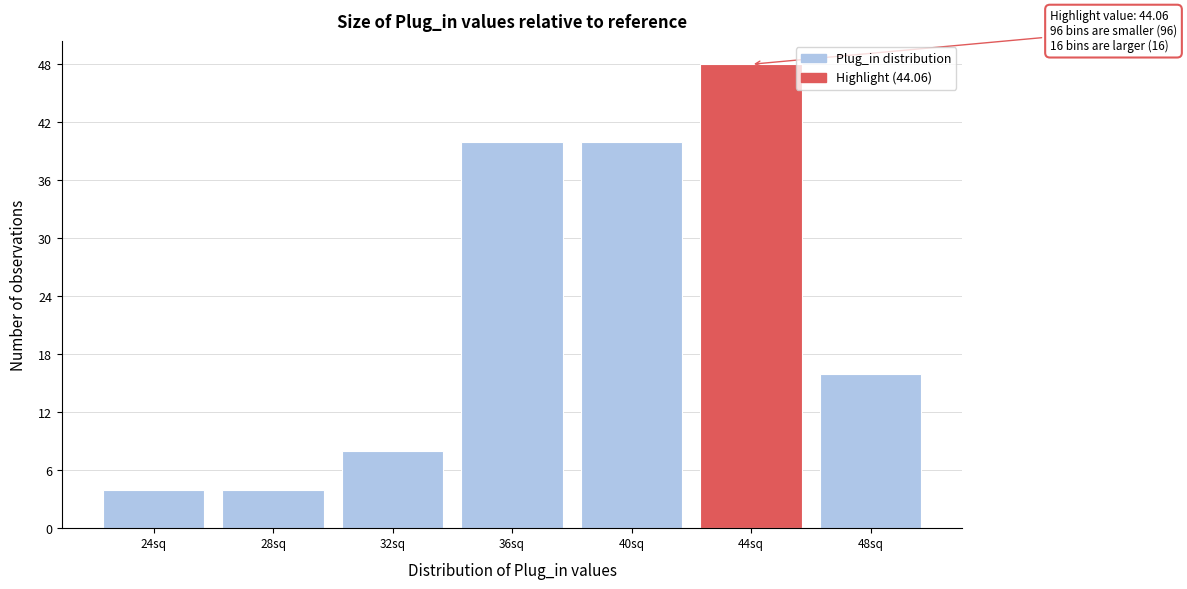

Reading left to right, extract all data points from this chart.

4	4	8	40	40	48	16